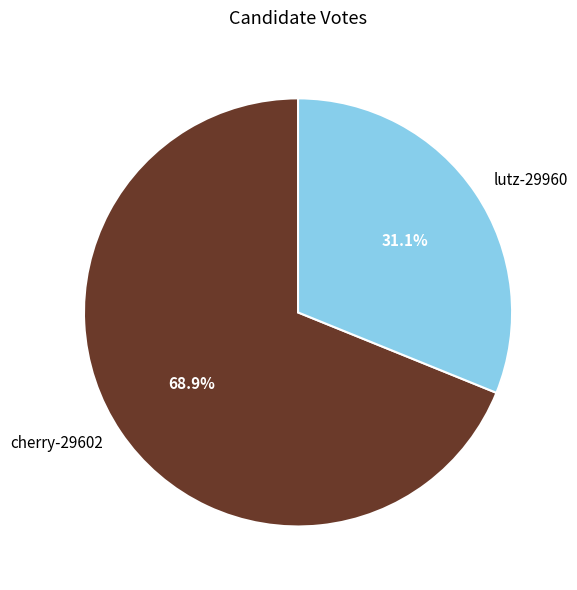

What is the ratio of the value at cherry-29602 to the value at lutz-29960?

2.2